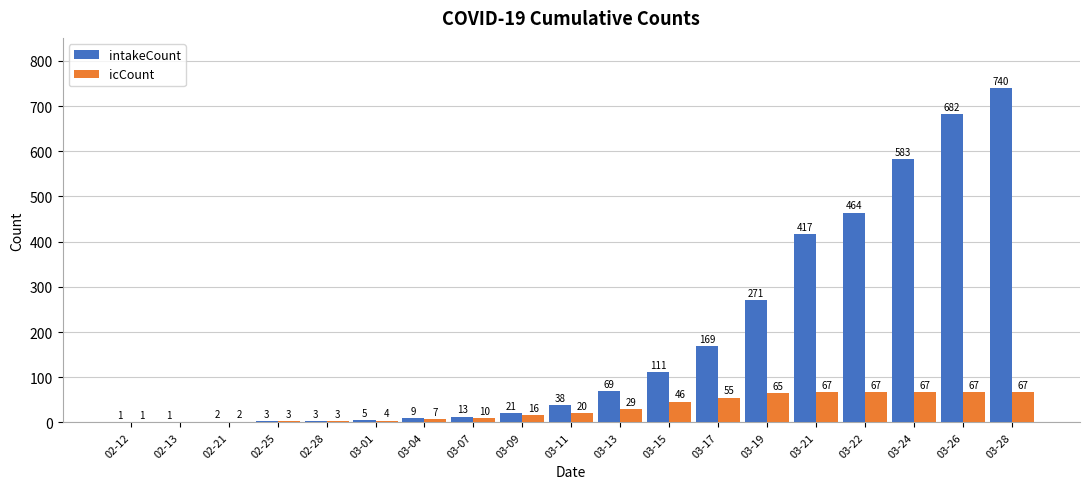

Reading right to left, extract all data points from this chart.

intakeCount: 03-28=740	03-26=682	03-24=583	03-22=464	03-21=417	03-19=271	03-17=169	03-15=111	03-13=69	03-11=38	03-09=21	03-07=13	03-04=9	03-01=5	02-28=3	02-25=3	02-21=2	02-13=1	02-12=1
icCount: 03-28=67	03-26=67	03-24=67	03-22=67	03-21=67	03-19=65	03-17=55	03-15=46	03-13=29	03-11=20	03-09=16	03-07=10	03-04=7	03-01=4	02-28=3	02-25=3	02-21=2	02-13=0	02-12=1